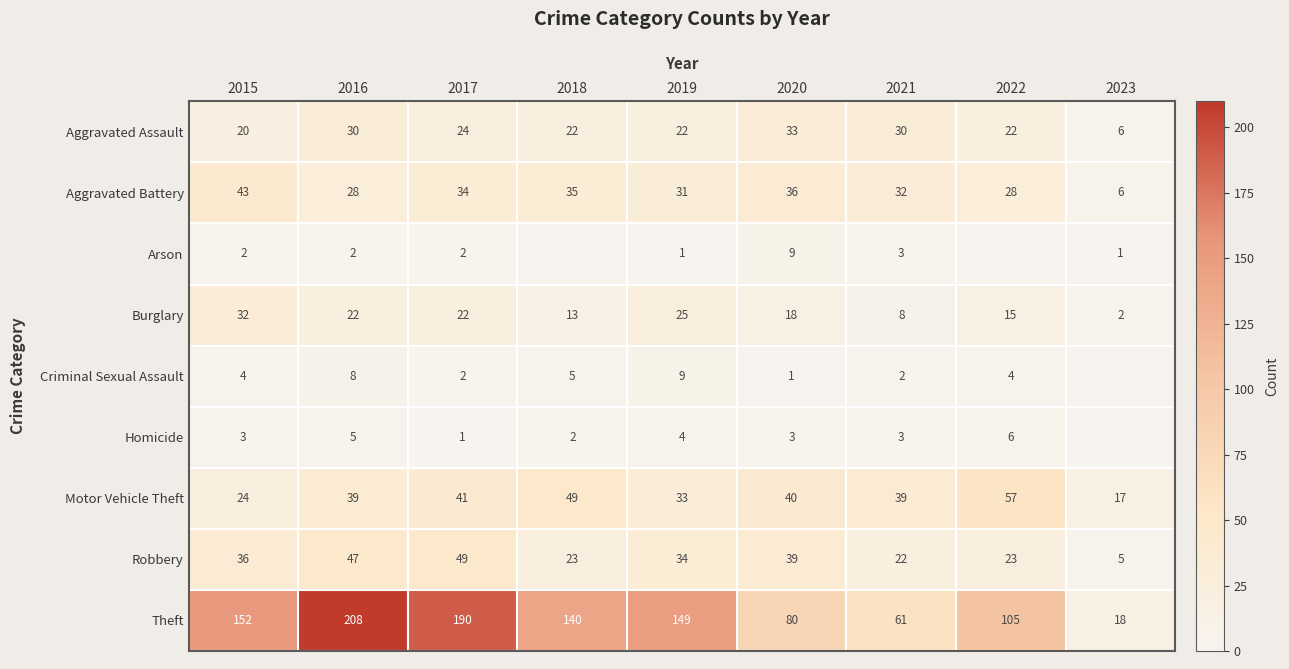

True or false: Robbery has a value of 3 at 2023.

False